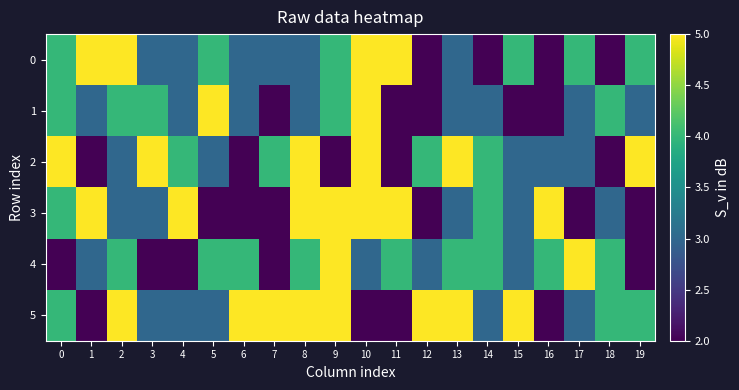

What is the spread (max minus min) of values at 3?

3